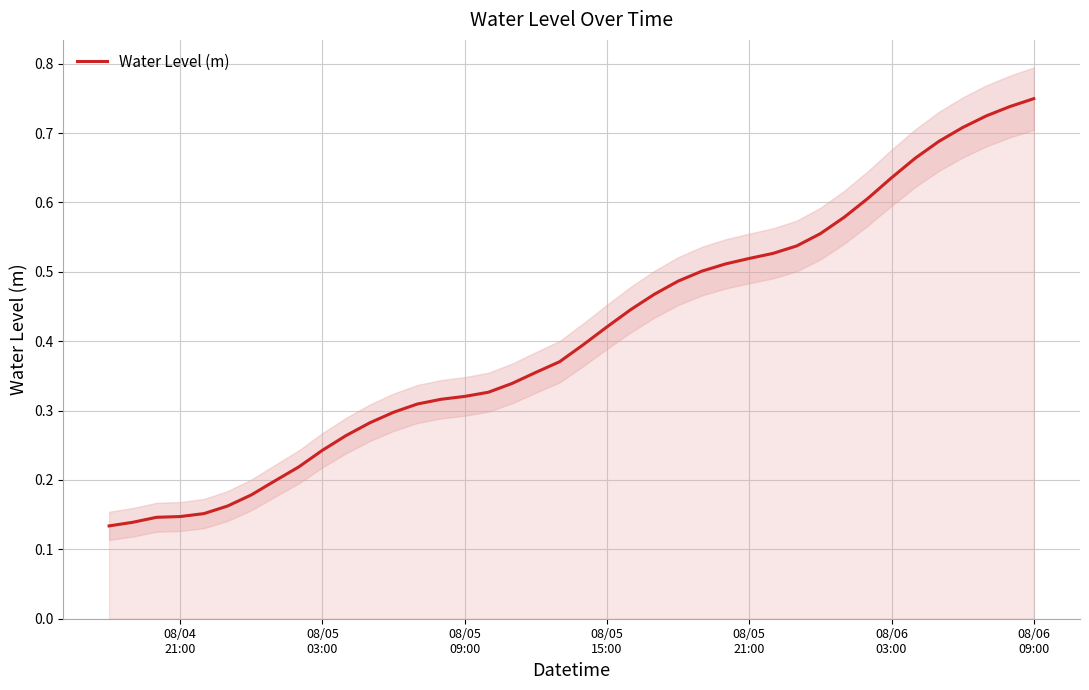

How many distinct data groups are displayed?

1